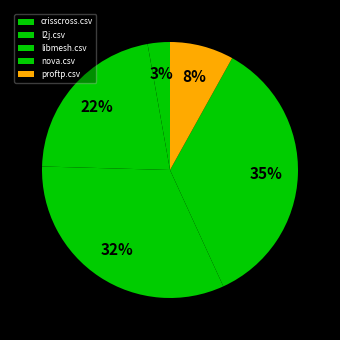

How many segments does this pie chart have?

5